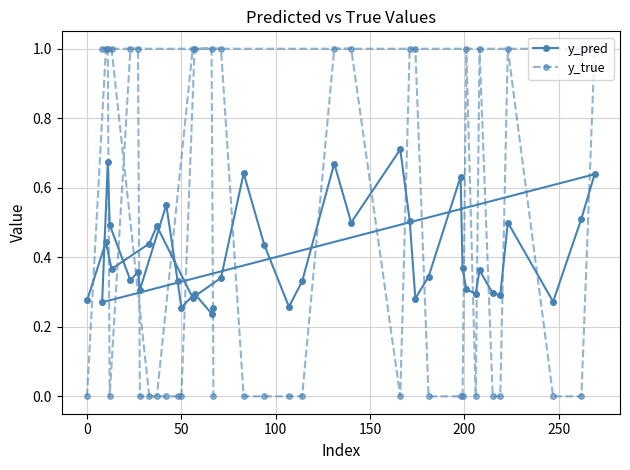

How many y_true values are between 0 and 1?

40